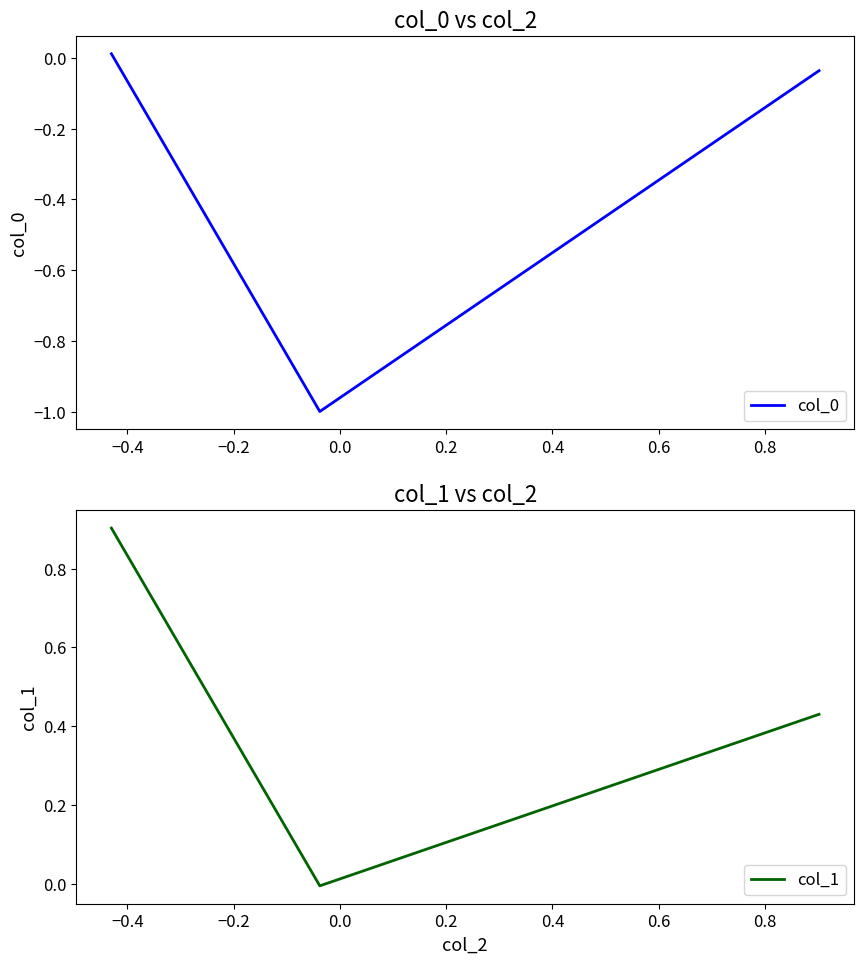

What is the minimum value for col_0?

-1.0